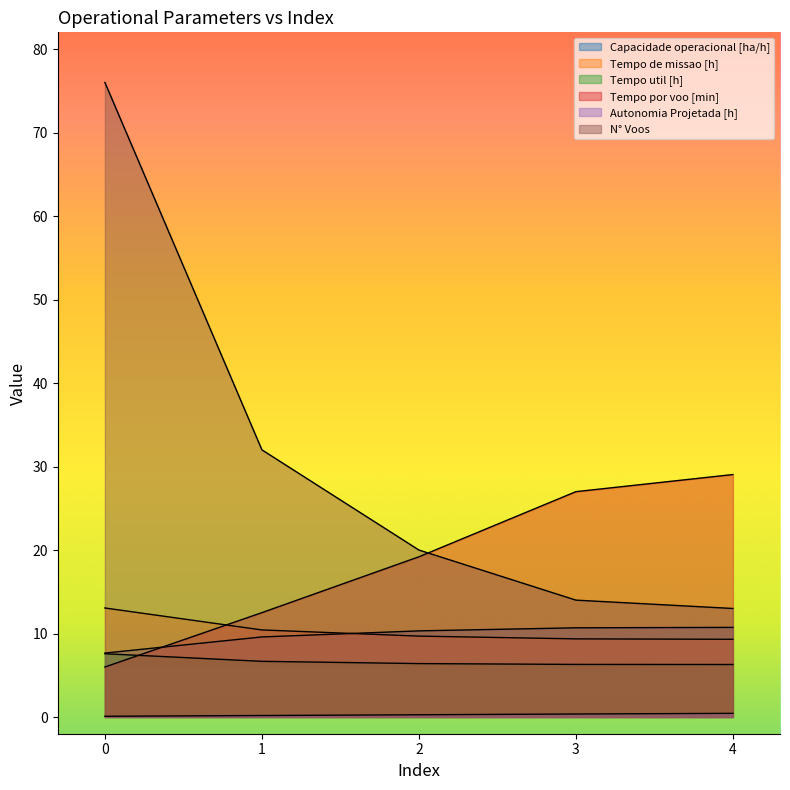

Read the Capacidade operacional [ha/h] value at 4.

10.7